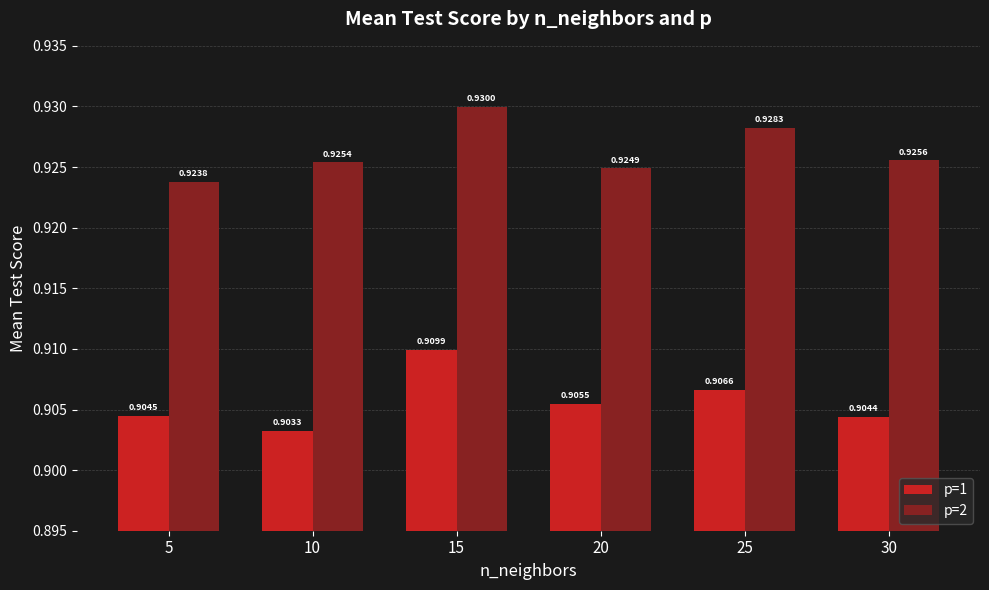

Between 10 and 30, which series saw the biggest shift?

p=1